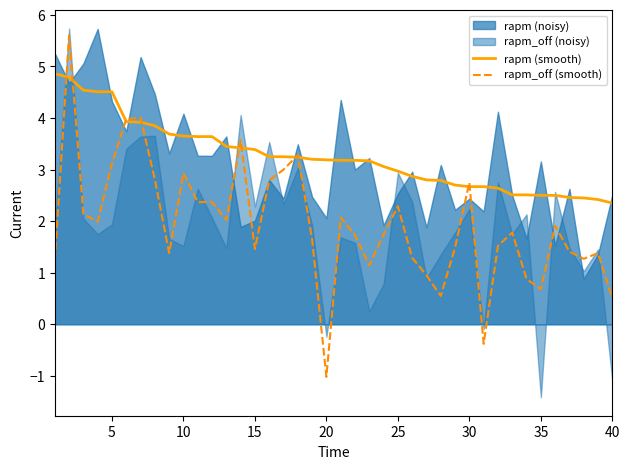

True or false: rapm_off (smooth) has a value of 2.9 at 10.

True